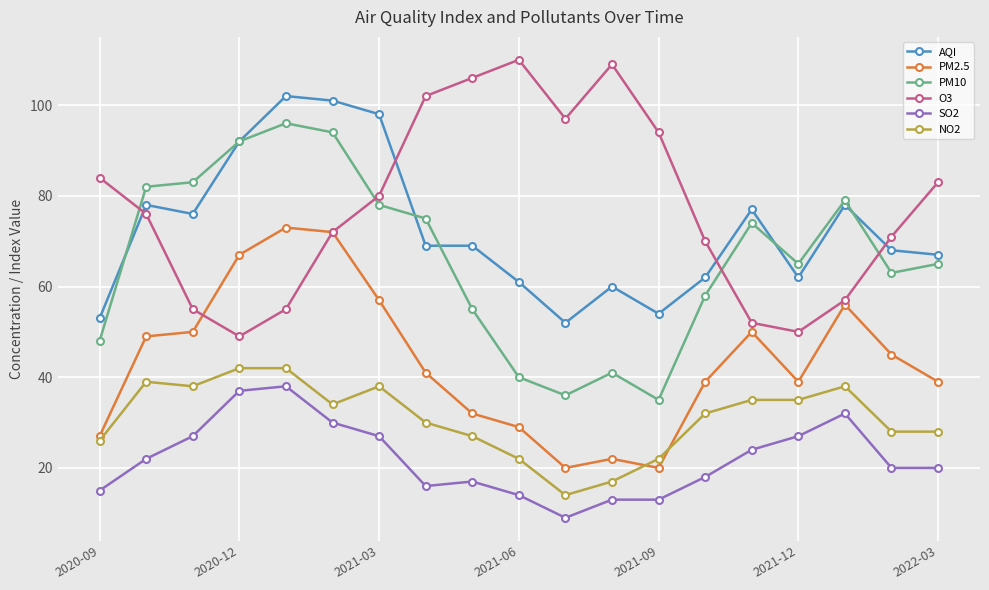

True or false: PM2.5 and AQI intersect in this chart.

False